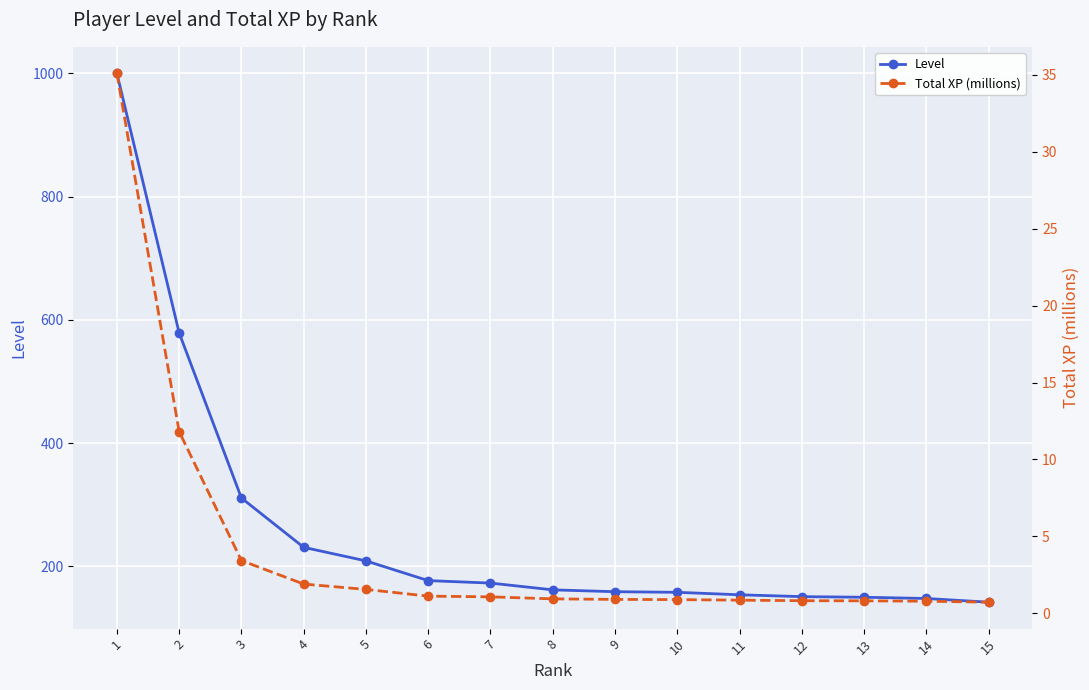

What is the difference between the Total XP (millions) values at 1 and 13?

34.3